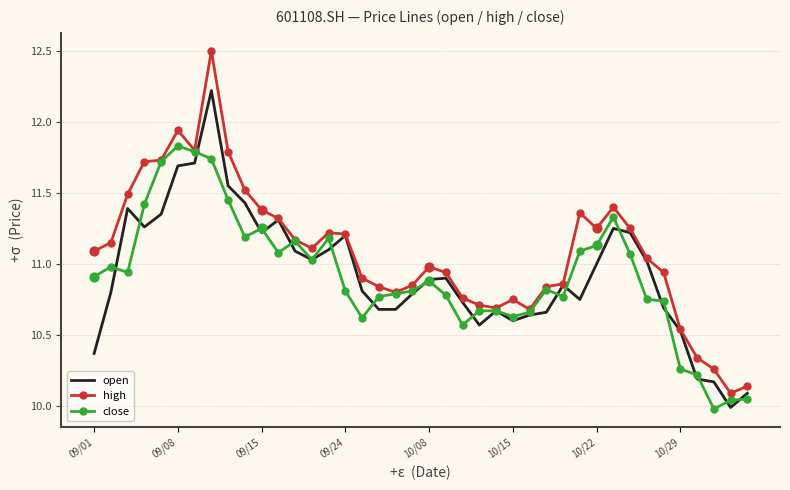

Which series has the widest spread of values?

high